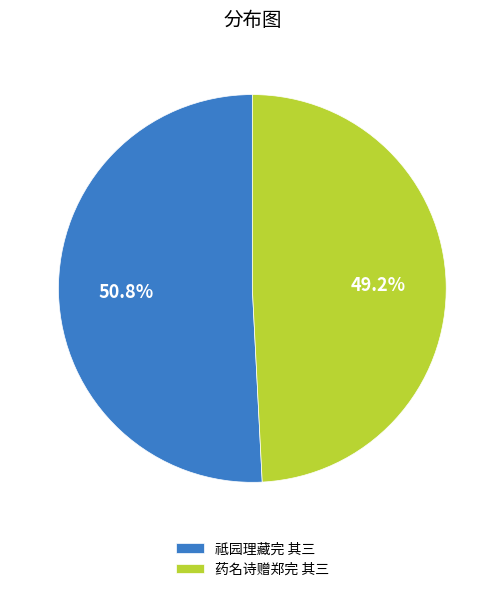

Does 祗园理藏完 其三 represent more than half of the total?

Yes